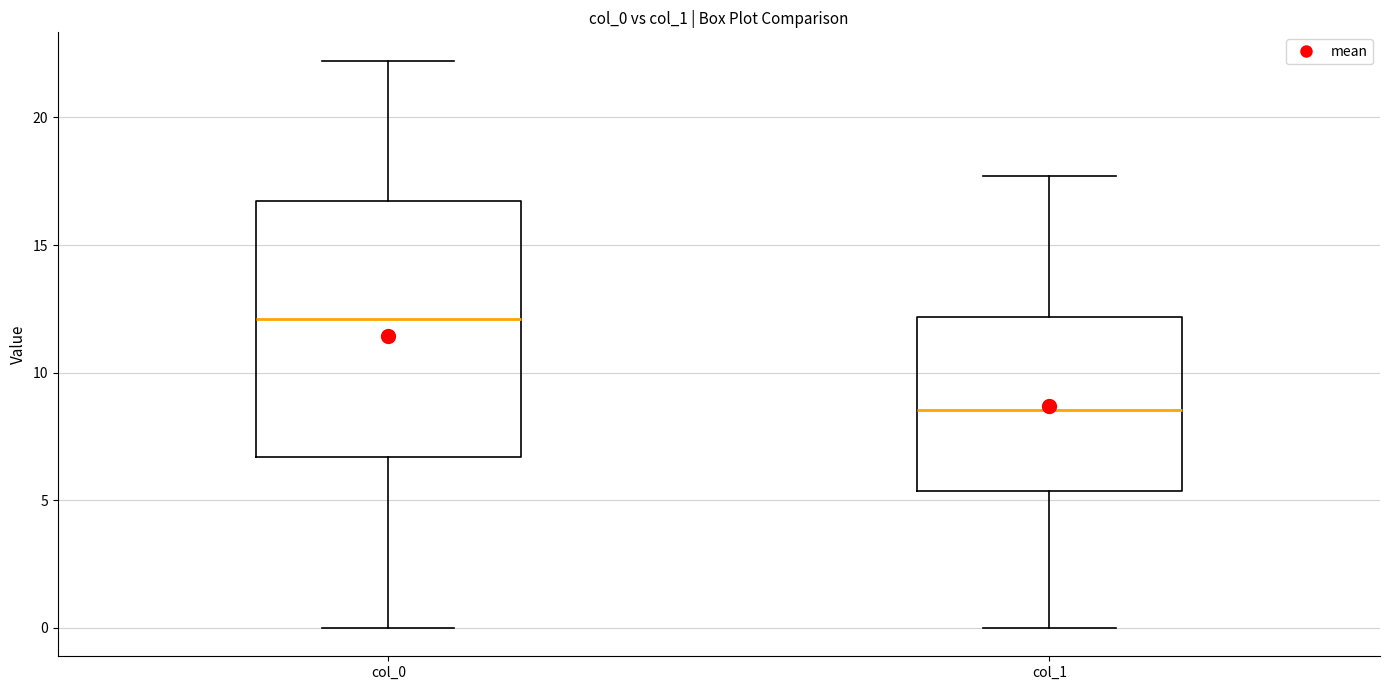

Which box is the tallest, from its lower edge to its upper edge?

col_0